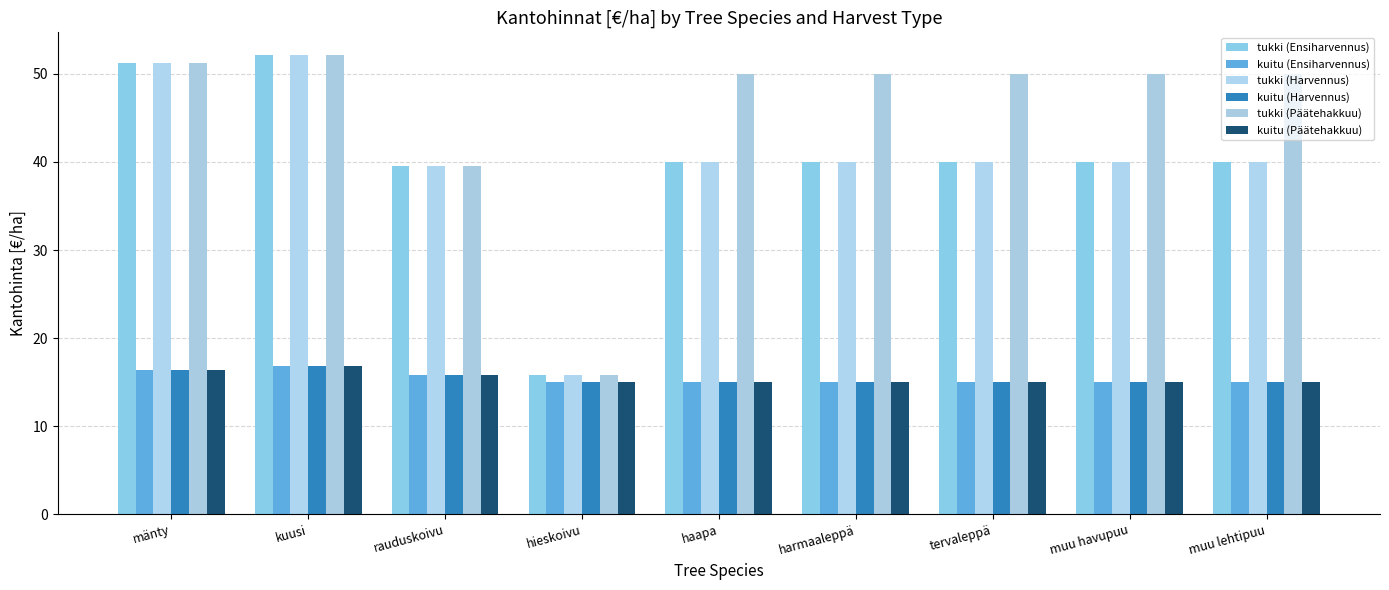

What is the maximum value shown in the chart?

52.1